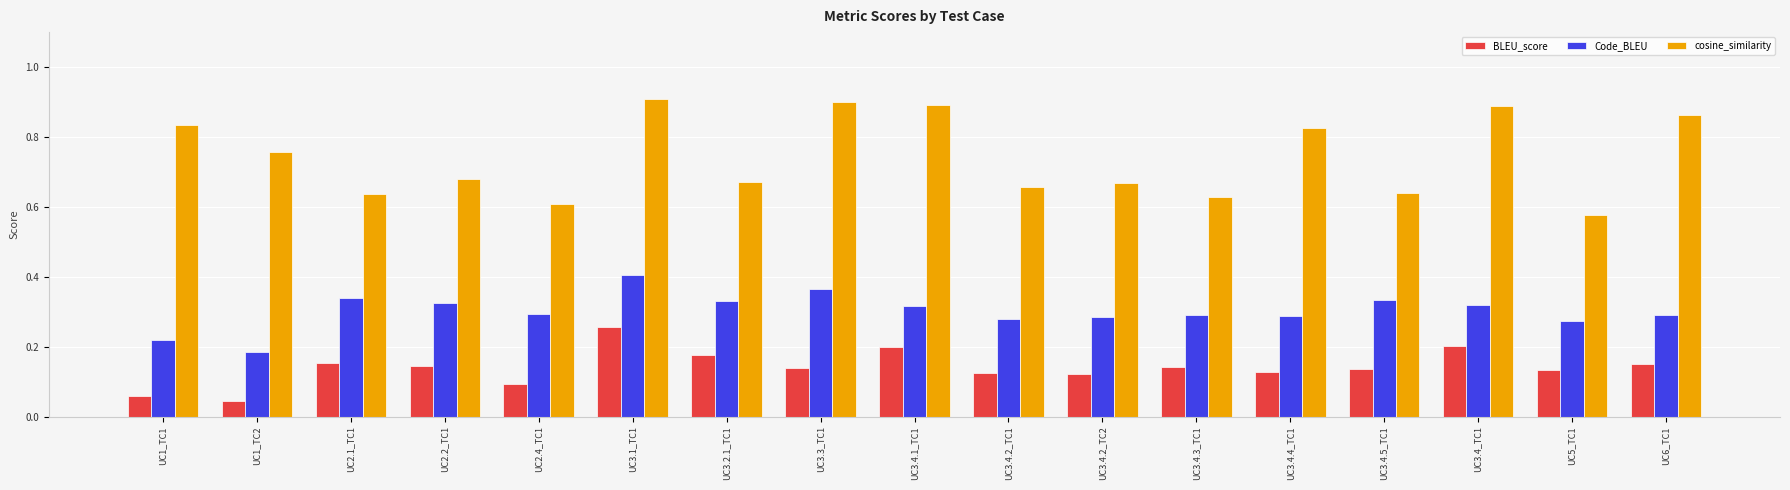

Which series has the largest total across all categories?

cosine_similarity